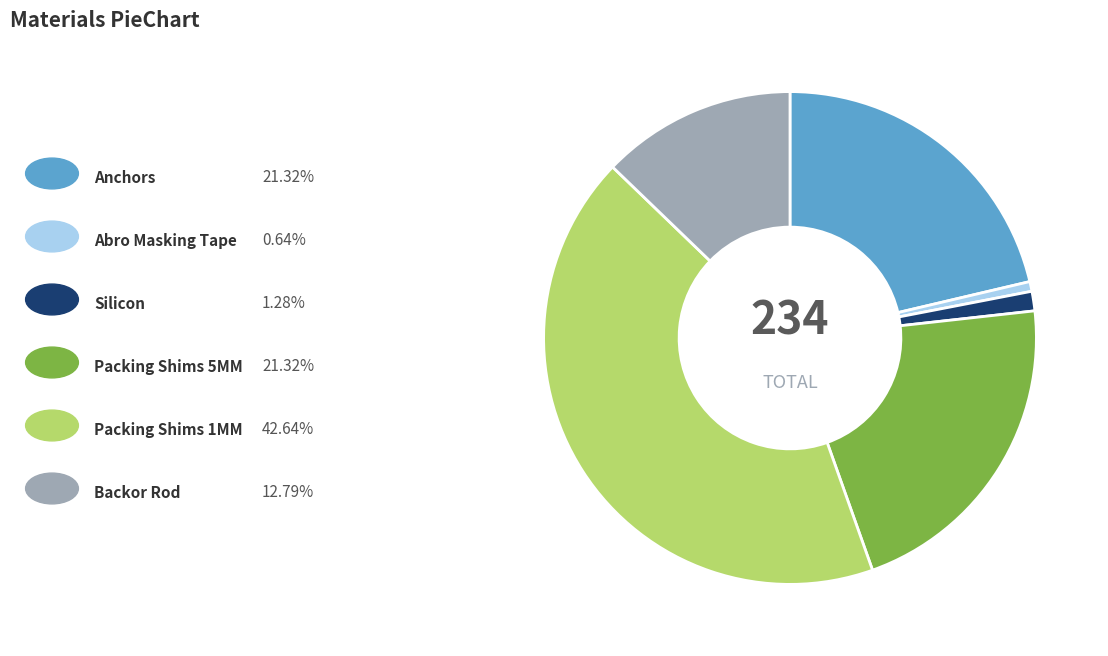

Is there a majority slice in this chart?

No